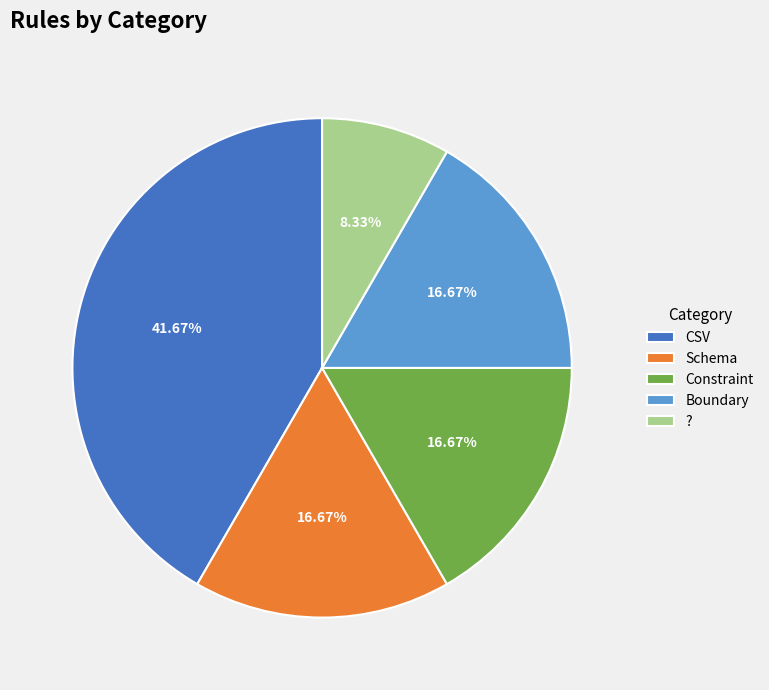

To the nearest percent, what is the average slice percentage?

20%